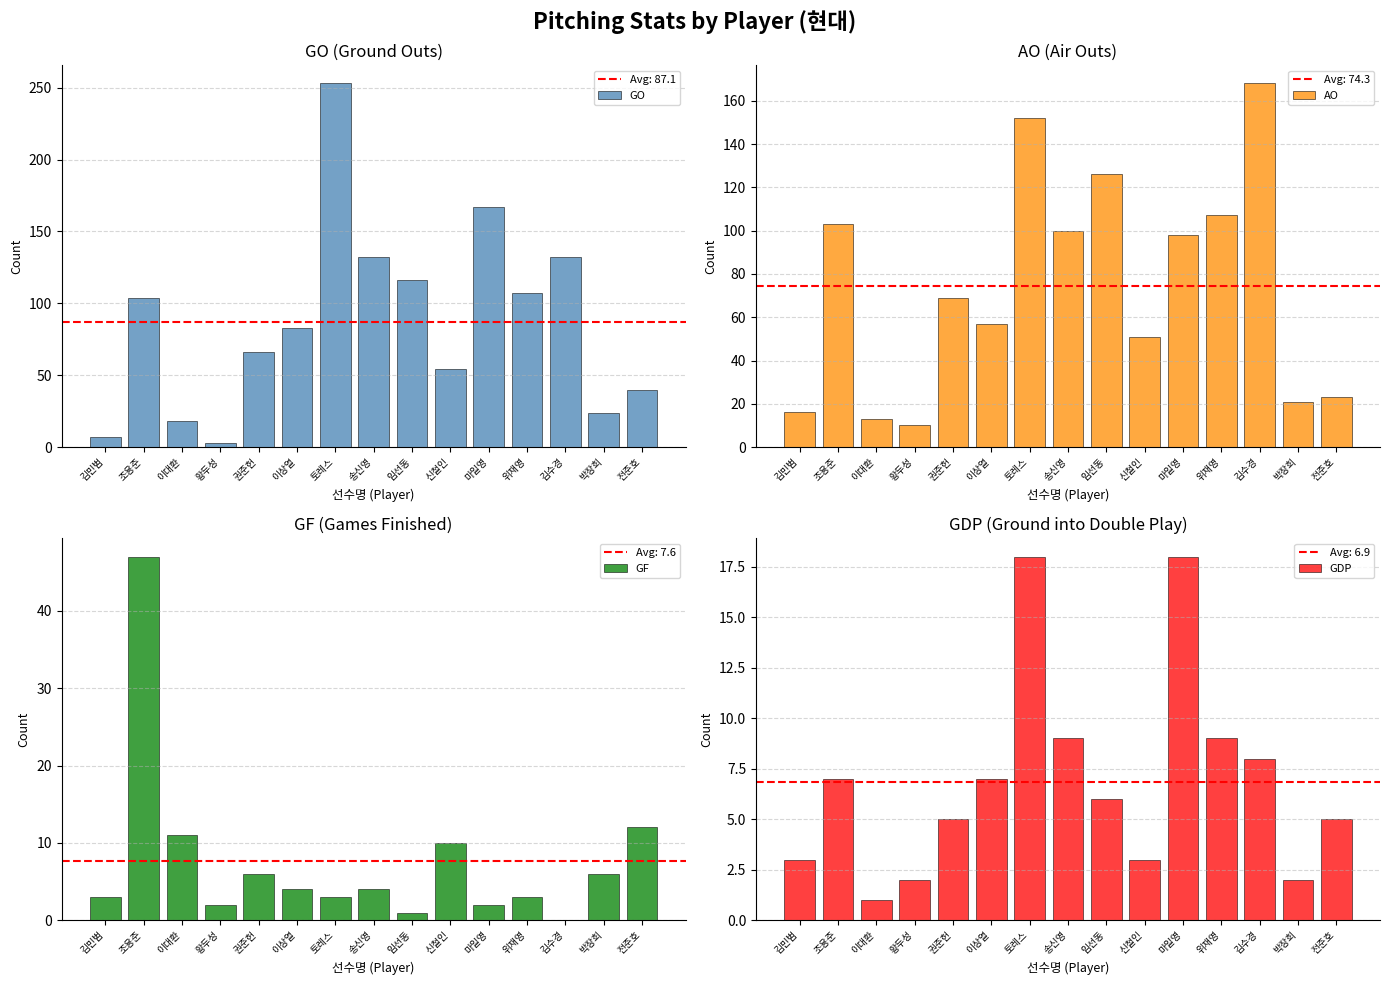

What is the label of the 14th bar from the right?

조용준